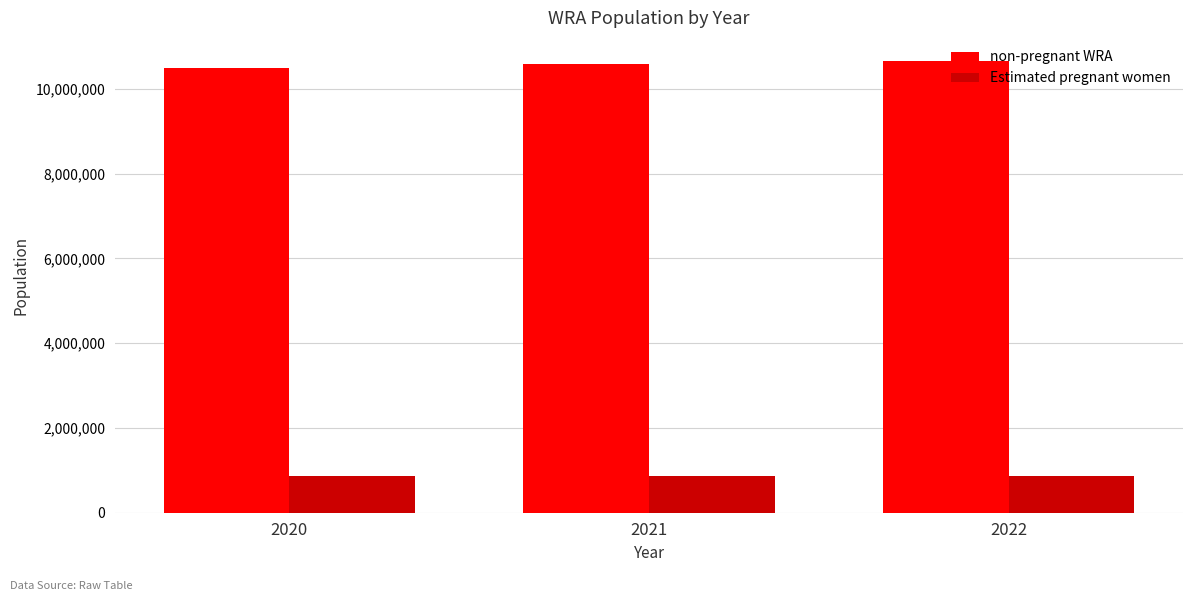

How many values in the Estimated pregnant women series are below 866595?

1